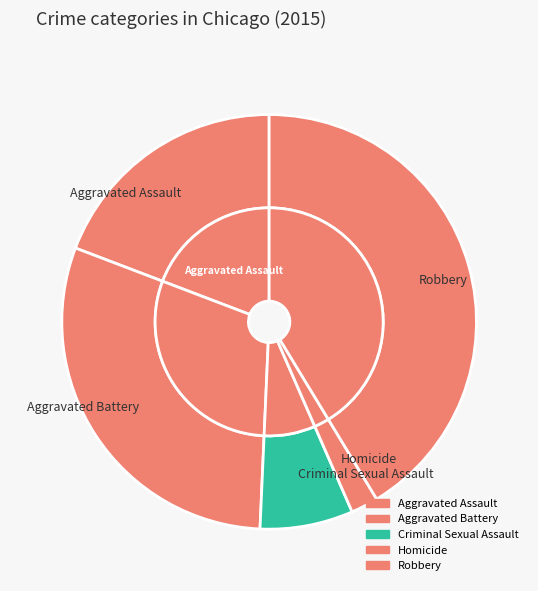

The Aggravated Battery slice represents 39% of the pie. True or false?

False